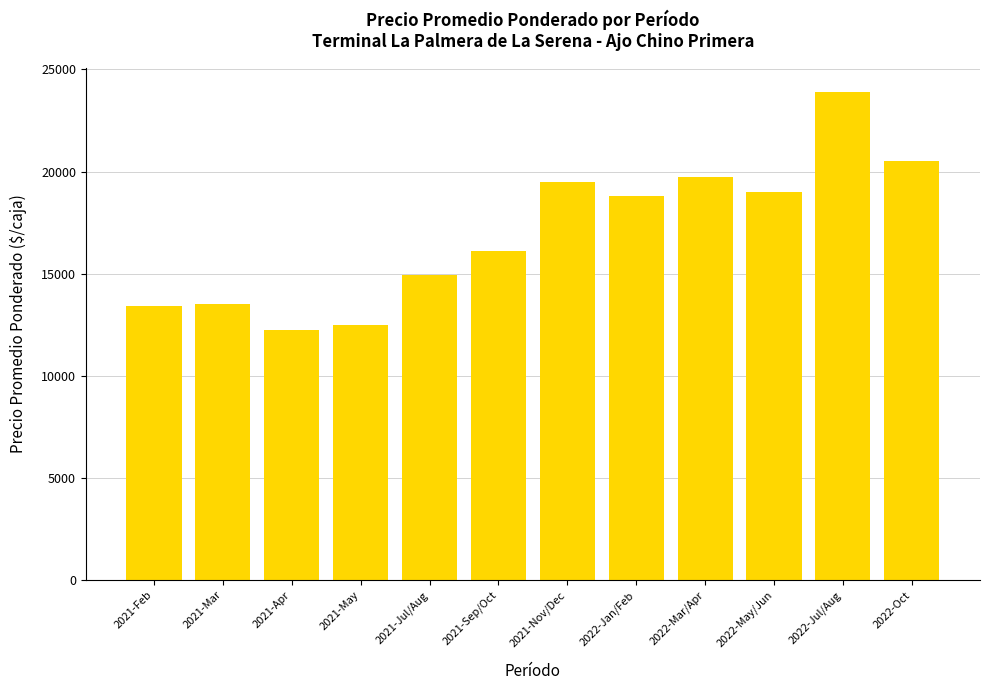

Where does the data first go above 18812?

2021-Nov/Dec